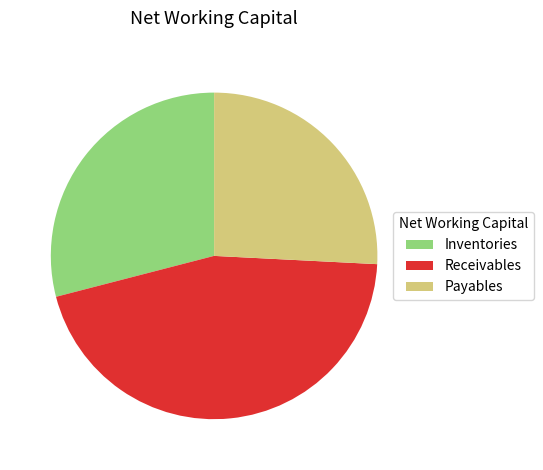

Which slice is the largest?

Receivables